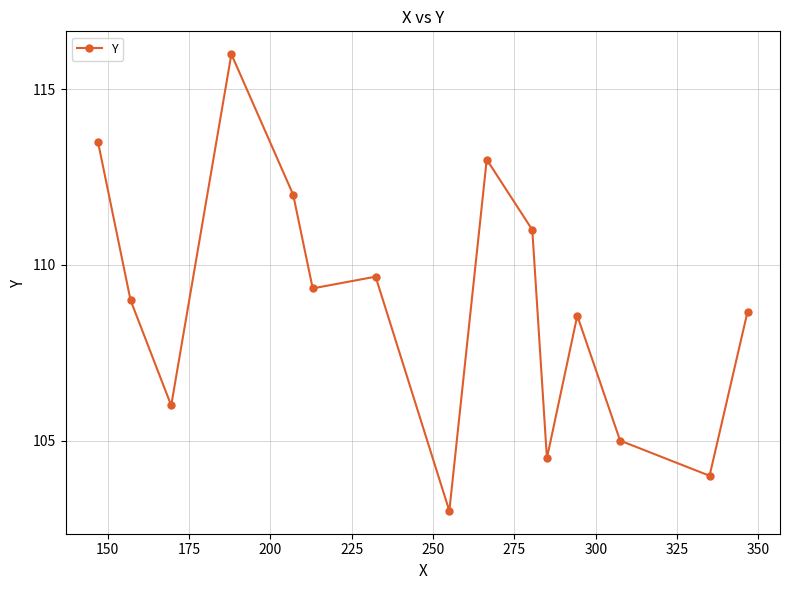

How many data points are less than 109?

7